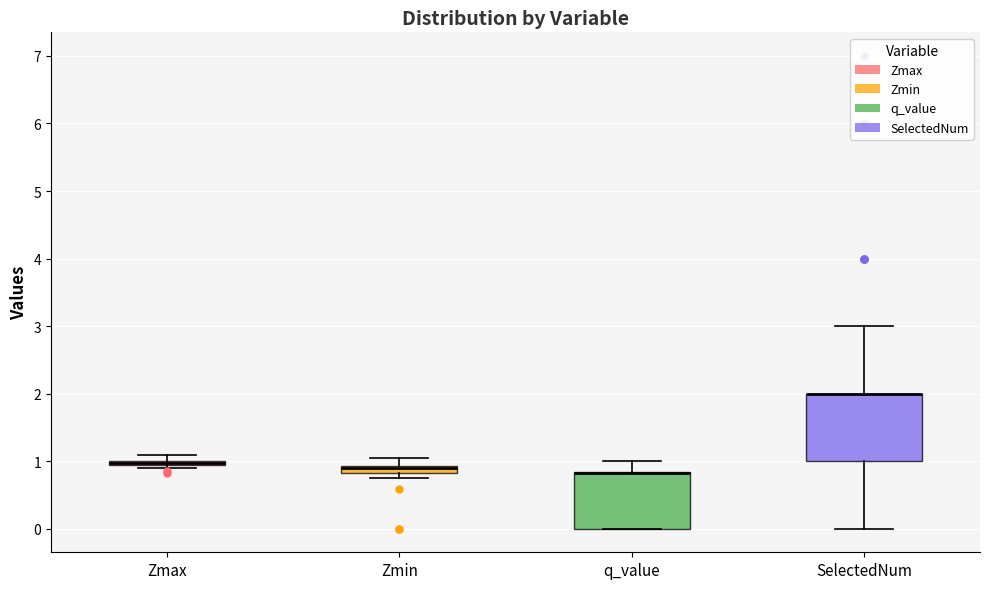

Where does the upper whisker of the box for q_value end on the y-axis? The values are not printed on the chart, so give them approximately, as read against the axis.

1.0